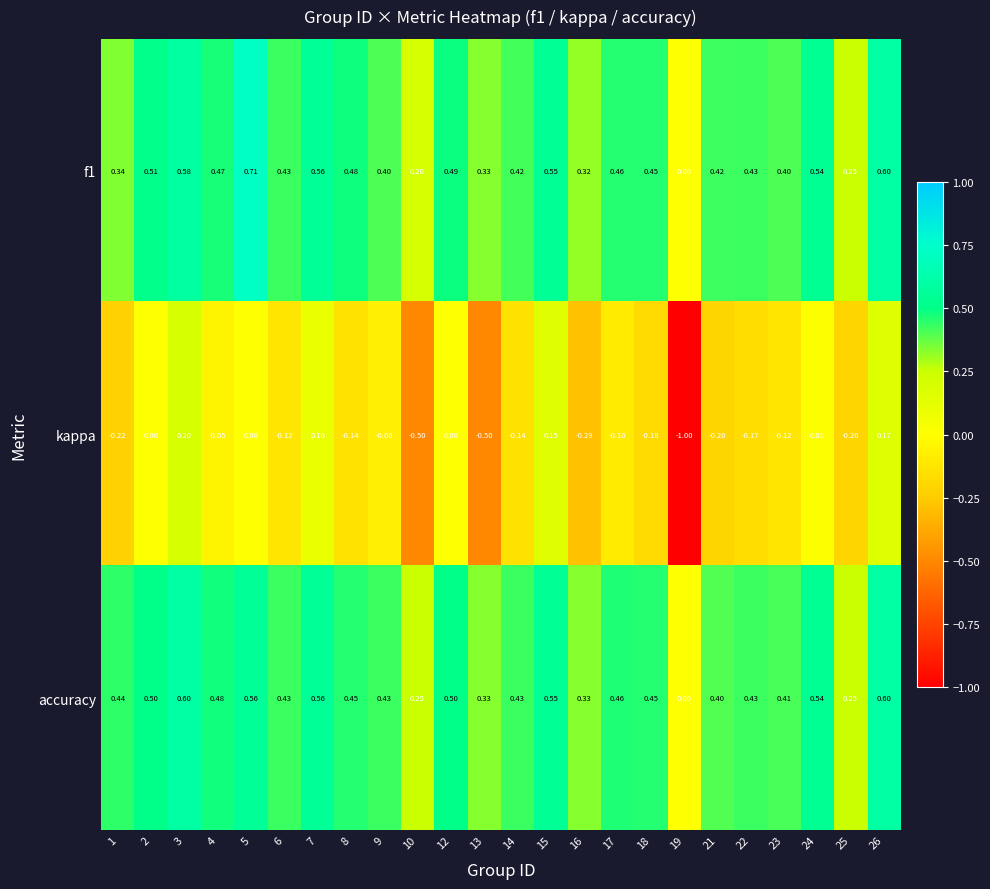

Which series has the largest total across all categories?

accuracy